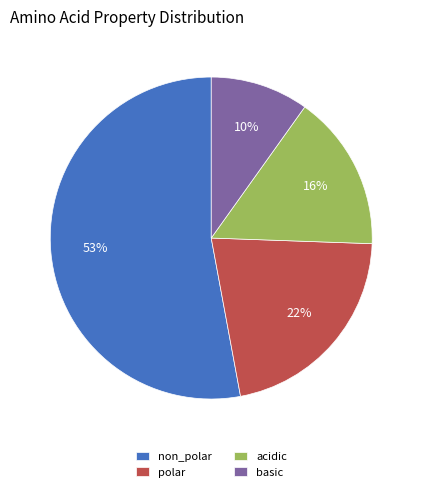

Which category has the smallest portion of the pie?

basic